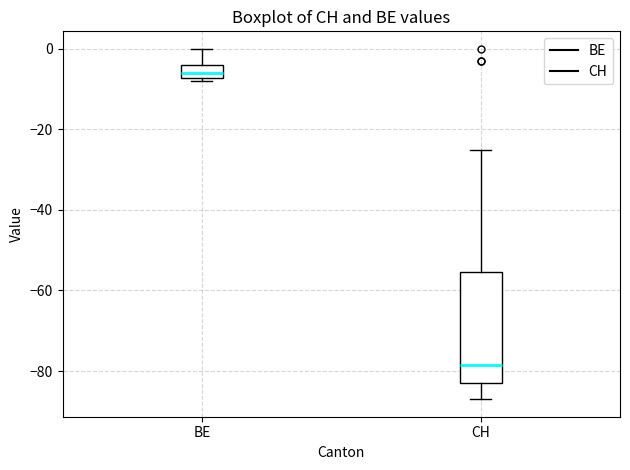

Reading left to right, transcribe this box plot: for each box, give where its median line is, the range the box spans, and where its two whiskers end, as read against the y-axis. The values are not printed on the chart, so give them approximately, as read against the axis.

BE: median -6, box -8 to -4, whiskers -8 (just below the box's lower edge) to 0
CH: median -78, box -82 to -56, whiskers -86 to -24